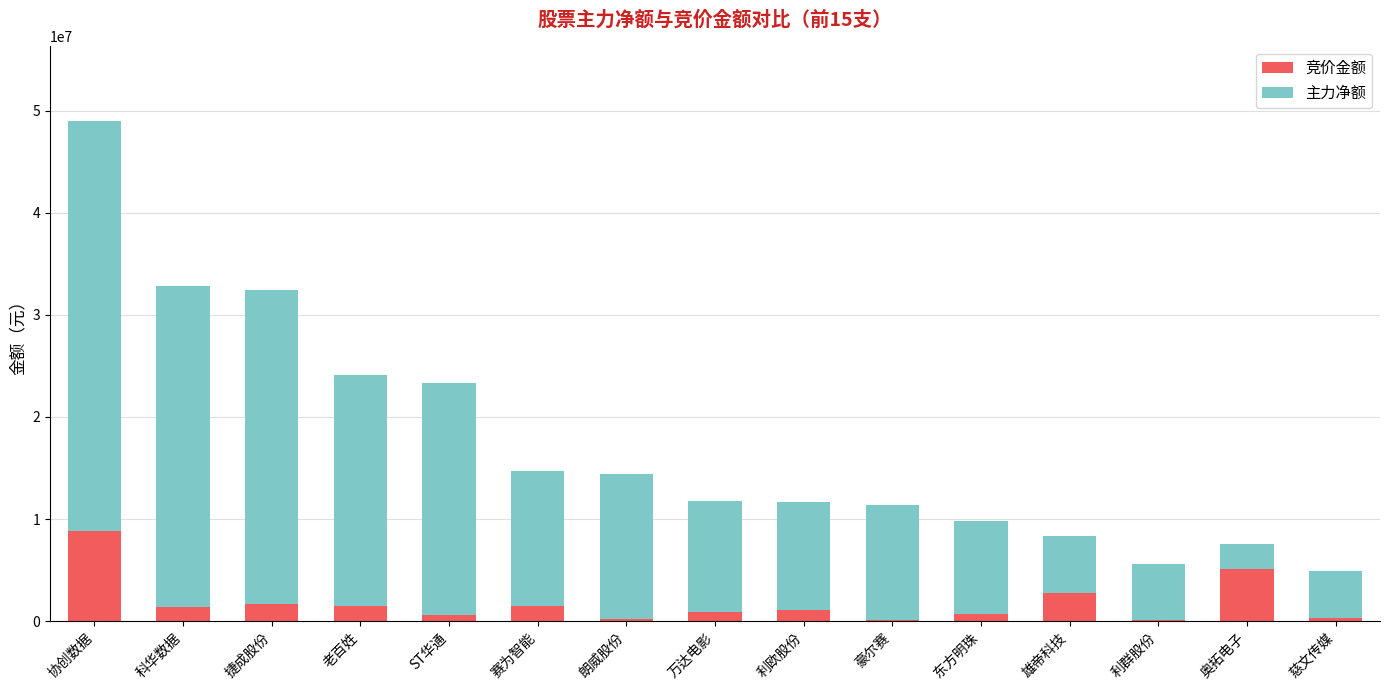

List the series in order of their overall mean, lowest first.

竞价金额, 主力净额